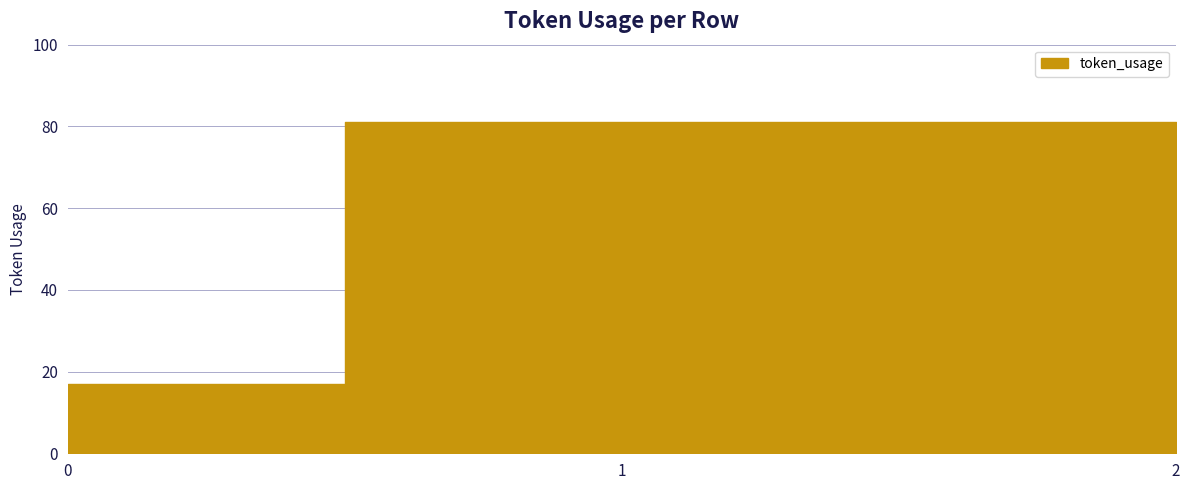

Reading left to right, extract all data points from this chart.

0=17	1=81	2=81